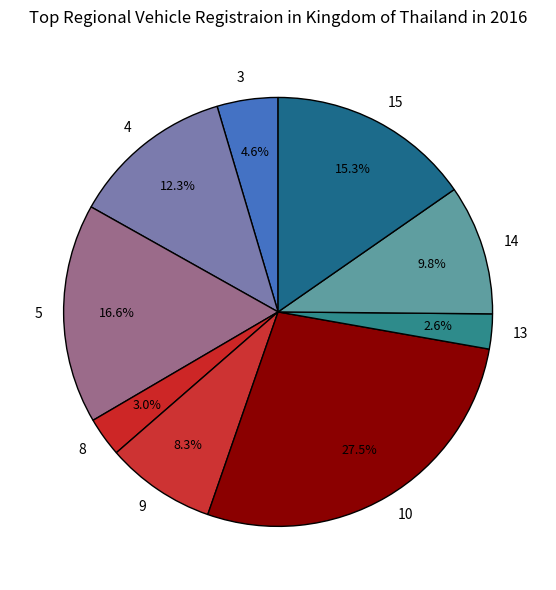

How much of the chart is everything except 13?

97.4%